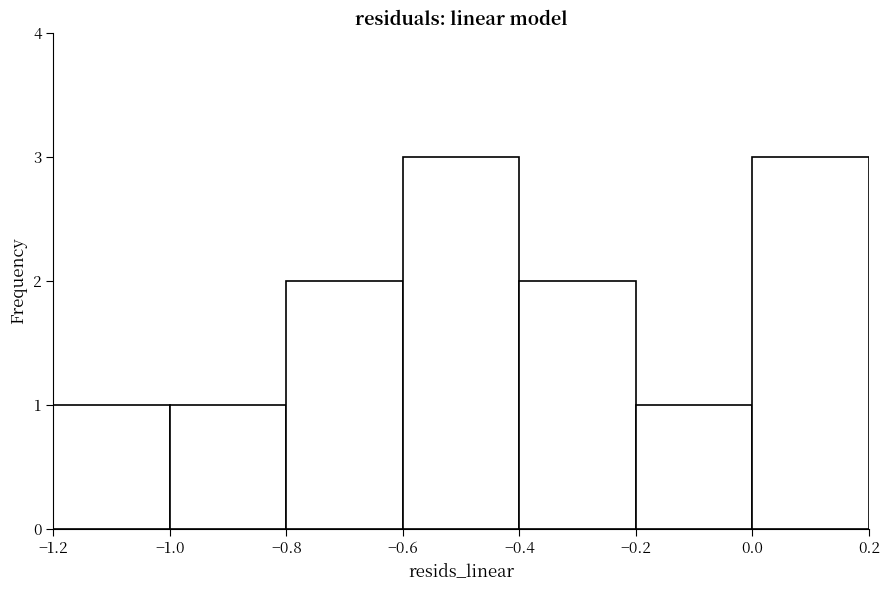

What is the height of the bar covering 0.0 to 0.2 on the x-axis? The values are not printed on the chart, so give them approximately, as read against the axis.

3